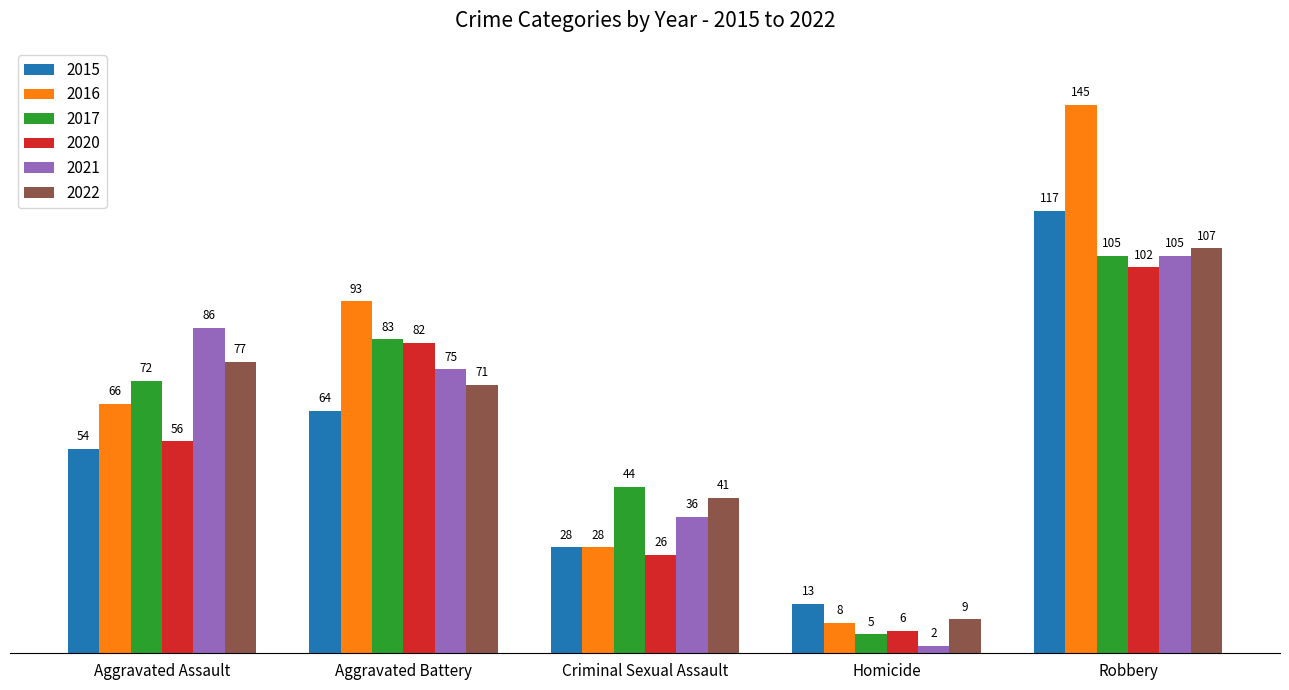

Are the bars grouped side by side (vs. stacked)?

Yes